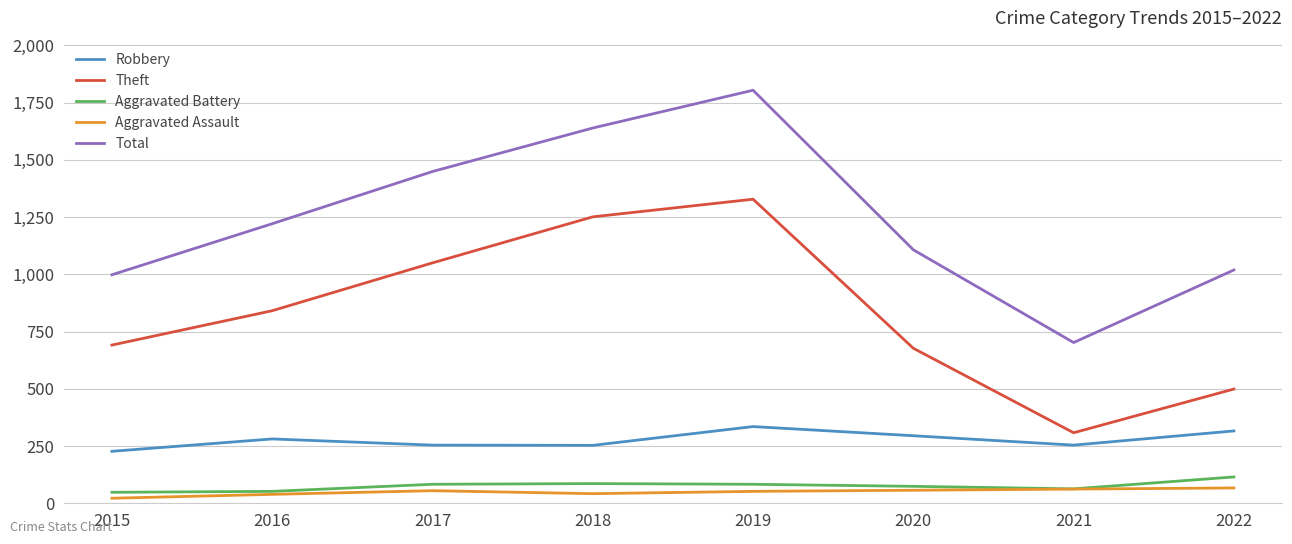

True or false: Robbery has more than 0 points higher than both neighbors.

True